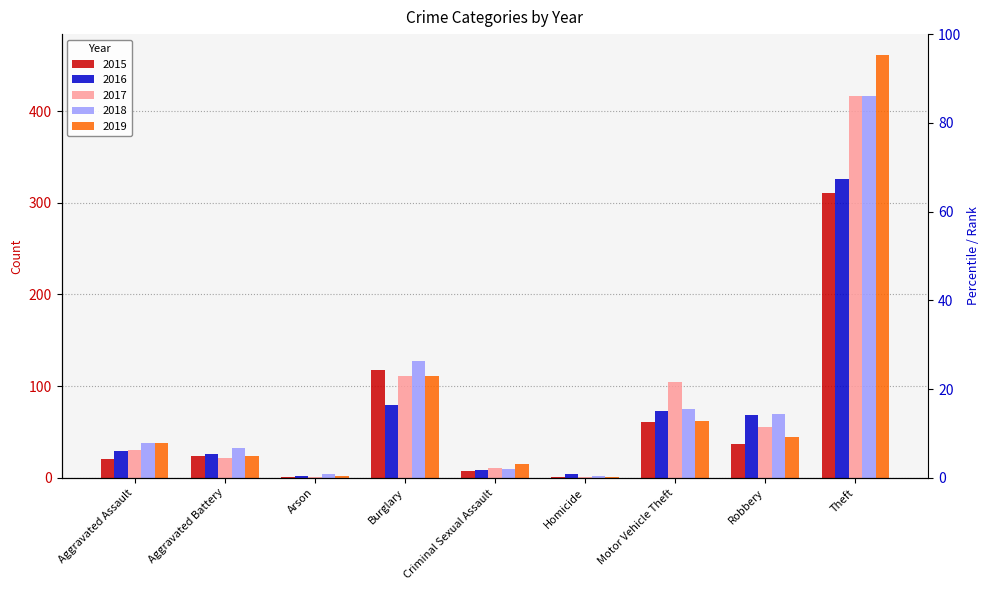

Reading left to right, what are all the values shown in this chart?

2015: 21	24	1	118	7	1	61	37	311
2016: 29	26	2	79	9	4	73	68	326
2017: 30	22	1	111	11	1	105	55	417
2018: 38	32	4	127	10	2	75	70	416
2019: 38	24	2	111	15	1	62	45	461